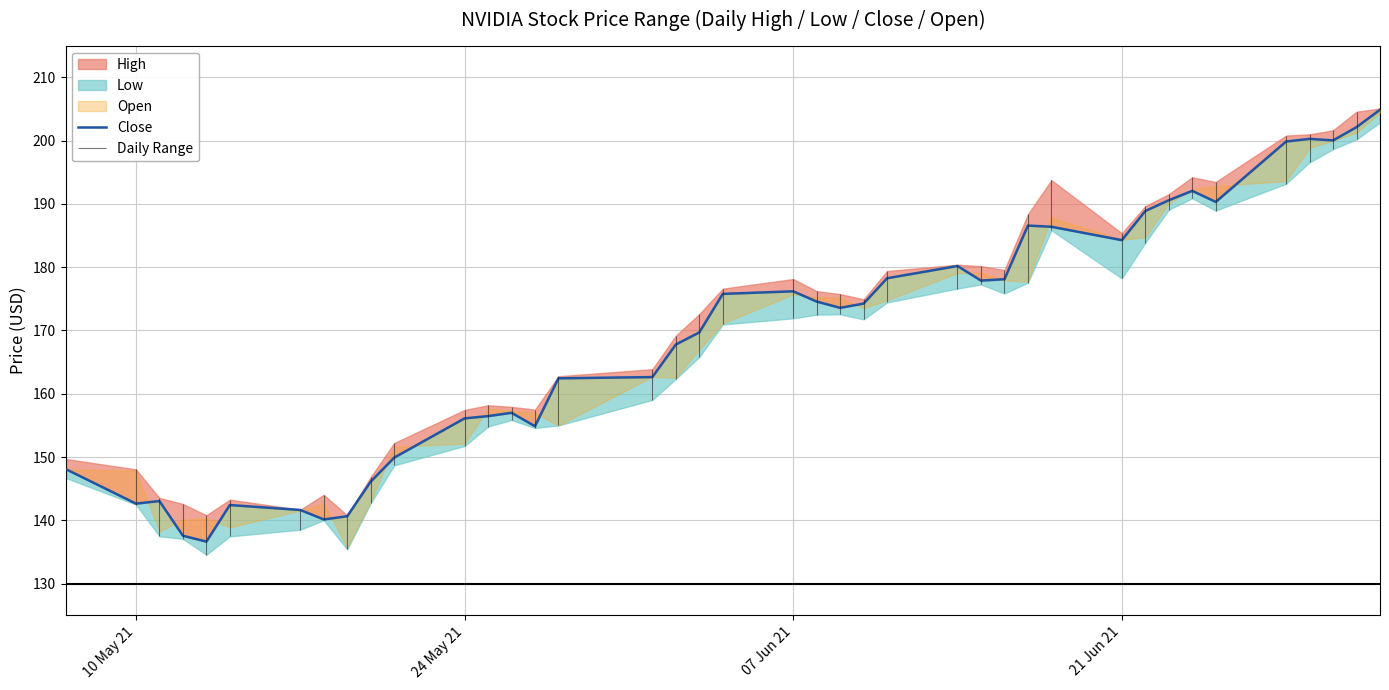

Does the chart have visible grid lines?

Yes